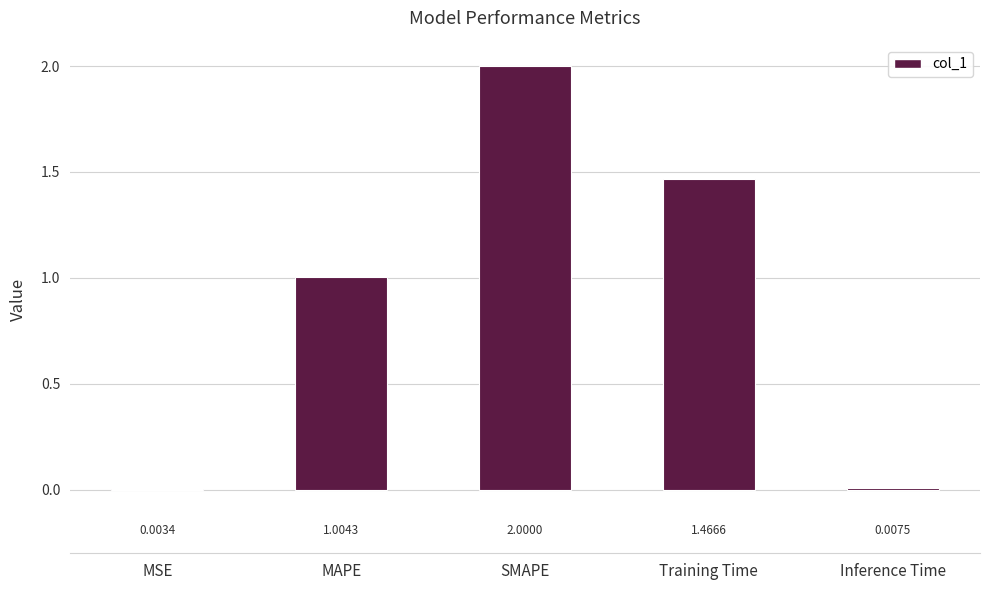

Count the number of values greater than 1.

3